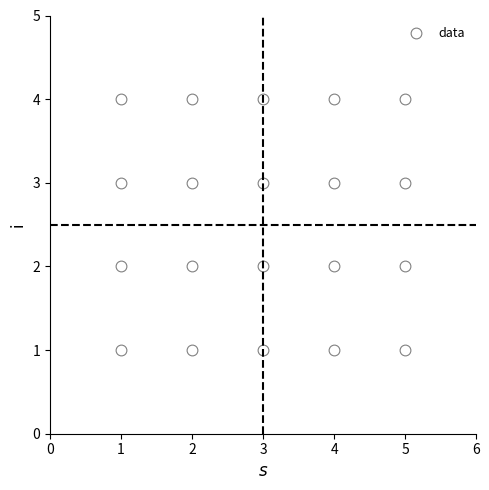

What is the range of X values (max minus min)?

4